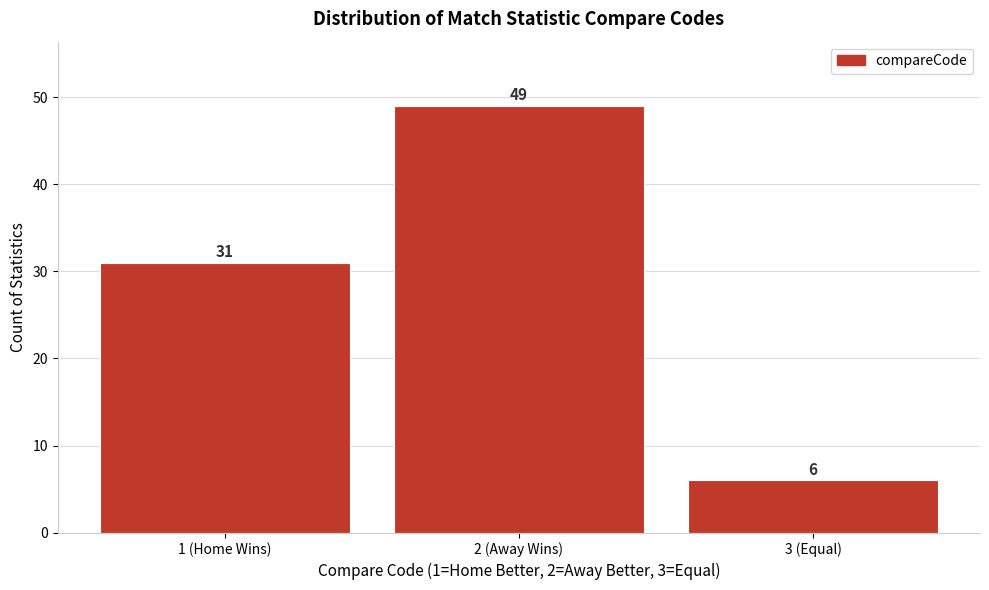

Reading left to right, extract all data points from this chart.

31	49	6